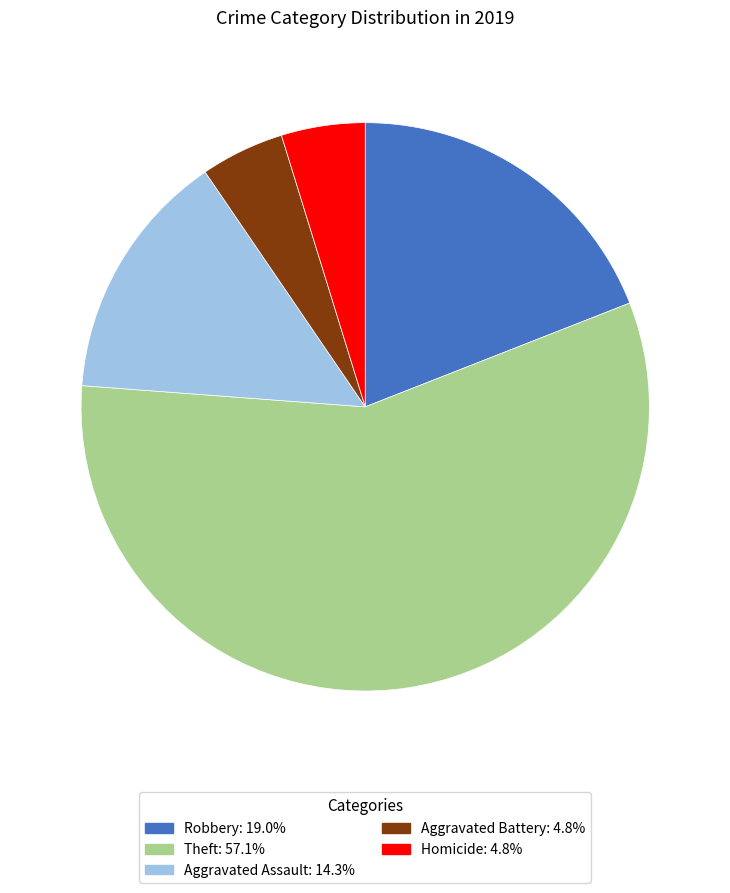

True or false: Homicide accounts for 5% of the total.

True